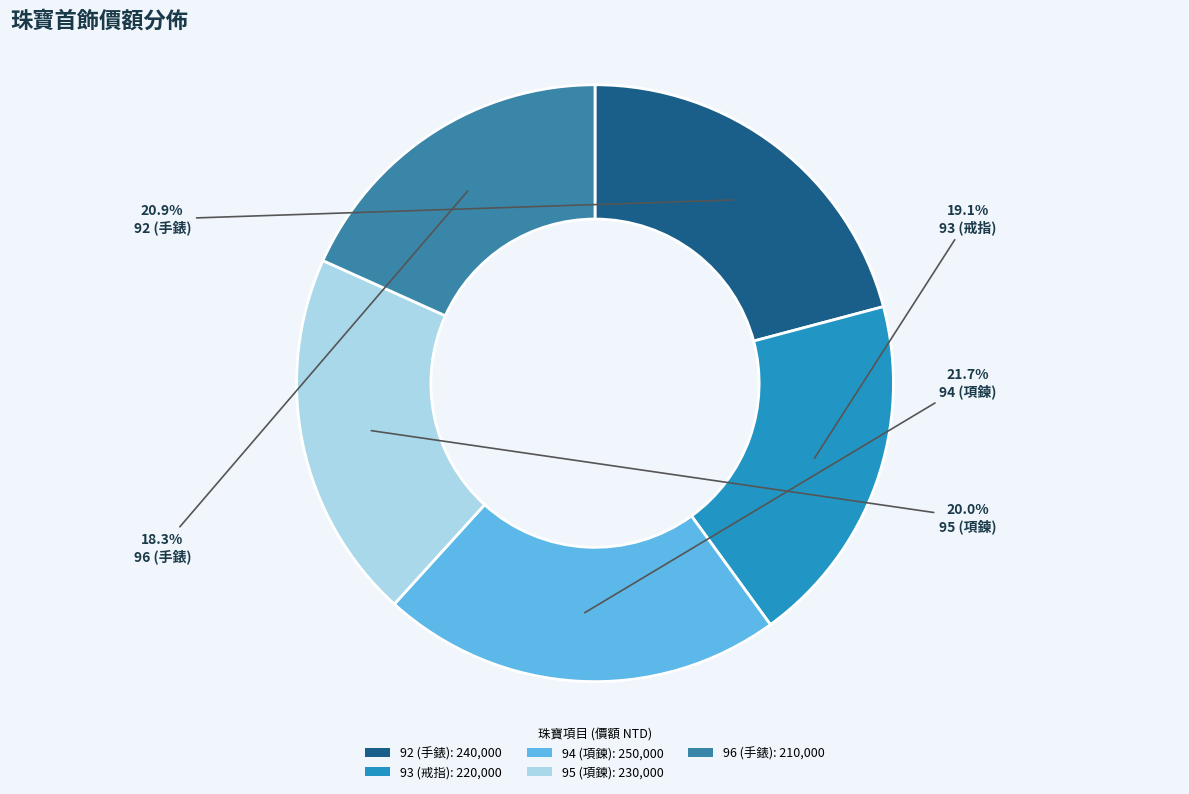

Is there a majority slice in this chart?

No